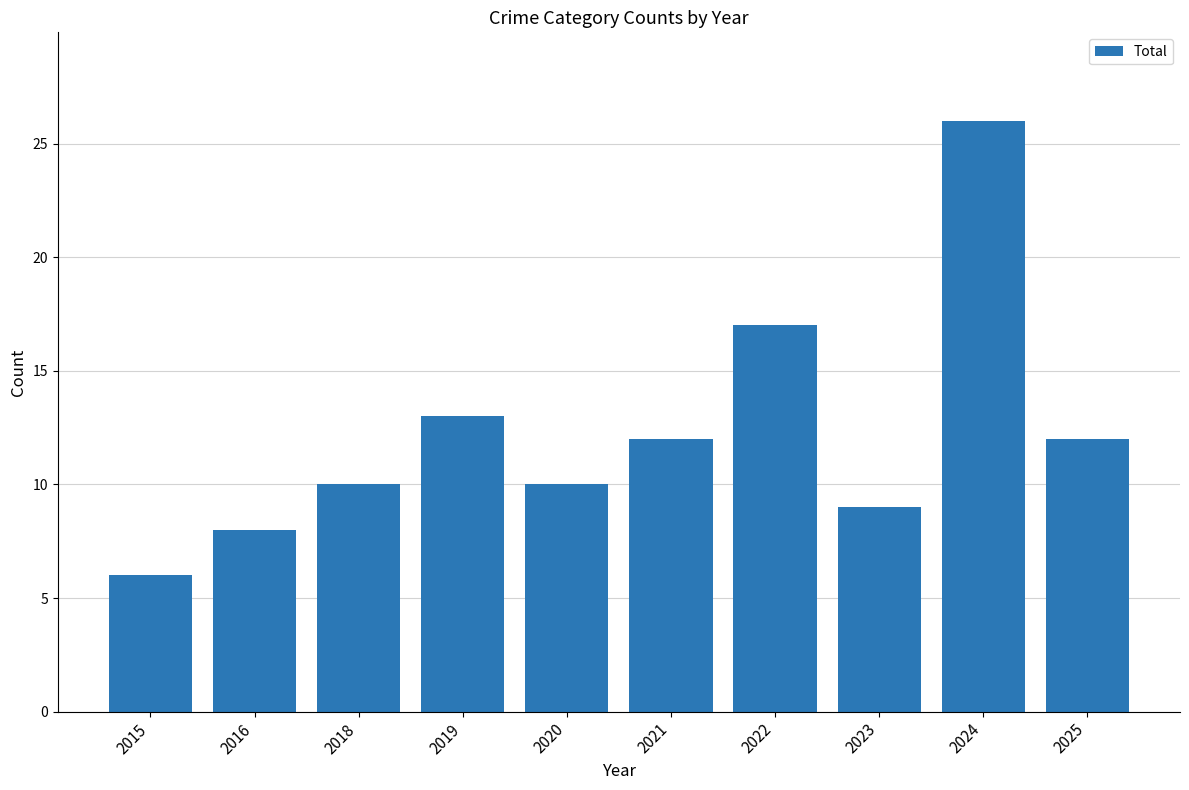

What is the value of the 10th bar from the left?

12